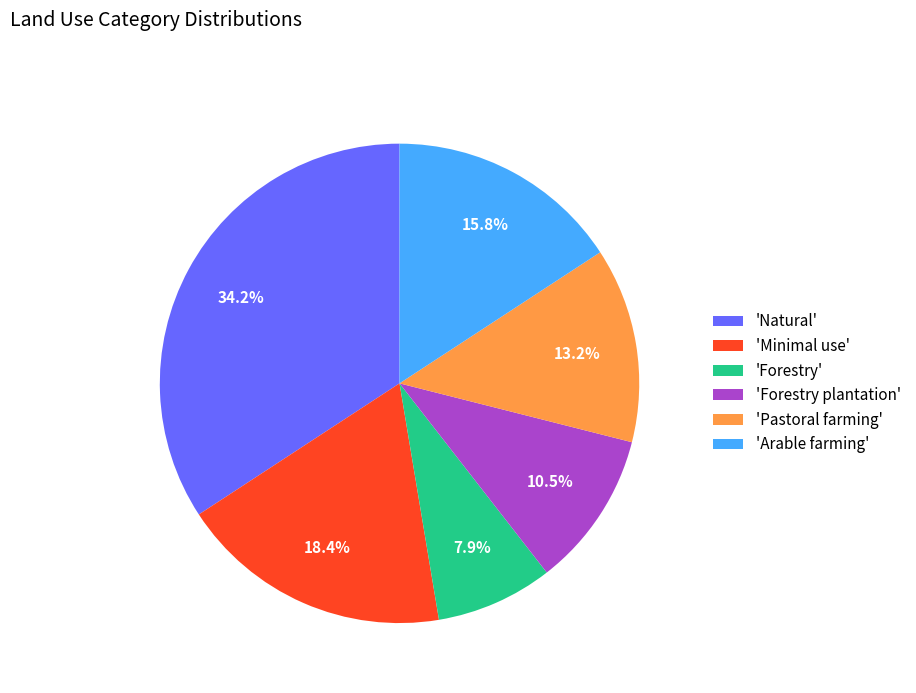

Is there any slice that represents more than half of the pie?

No